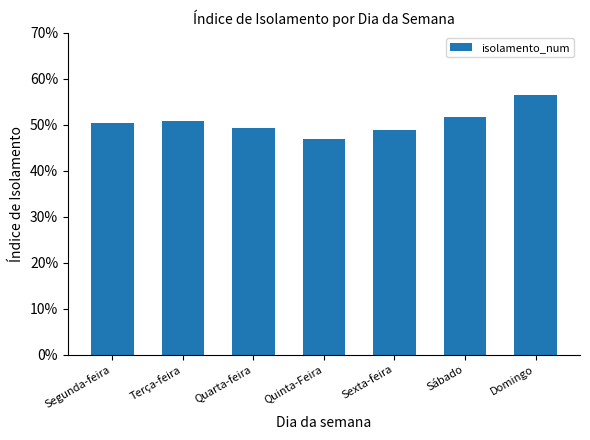

What is the label of the 7th bar from the right?

Segunda-feira